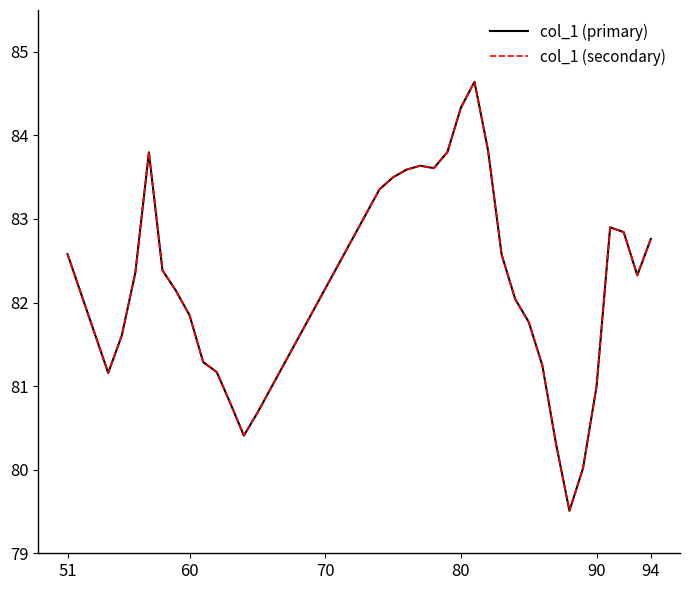

Is this an area chart (filled region under the line)?

No